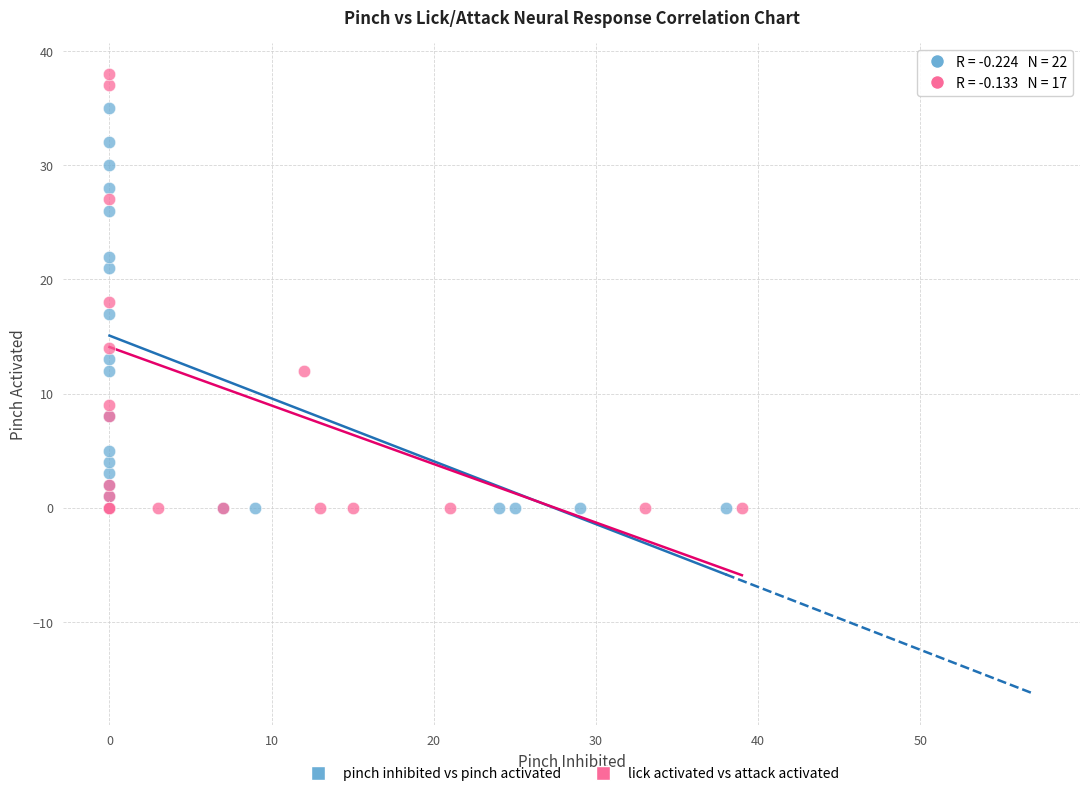

Which series contains the highest Y value?

lick activated vs attack activated